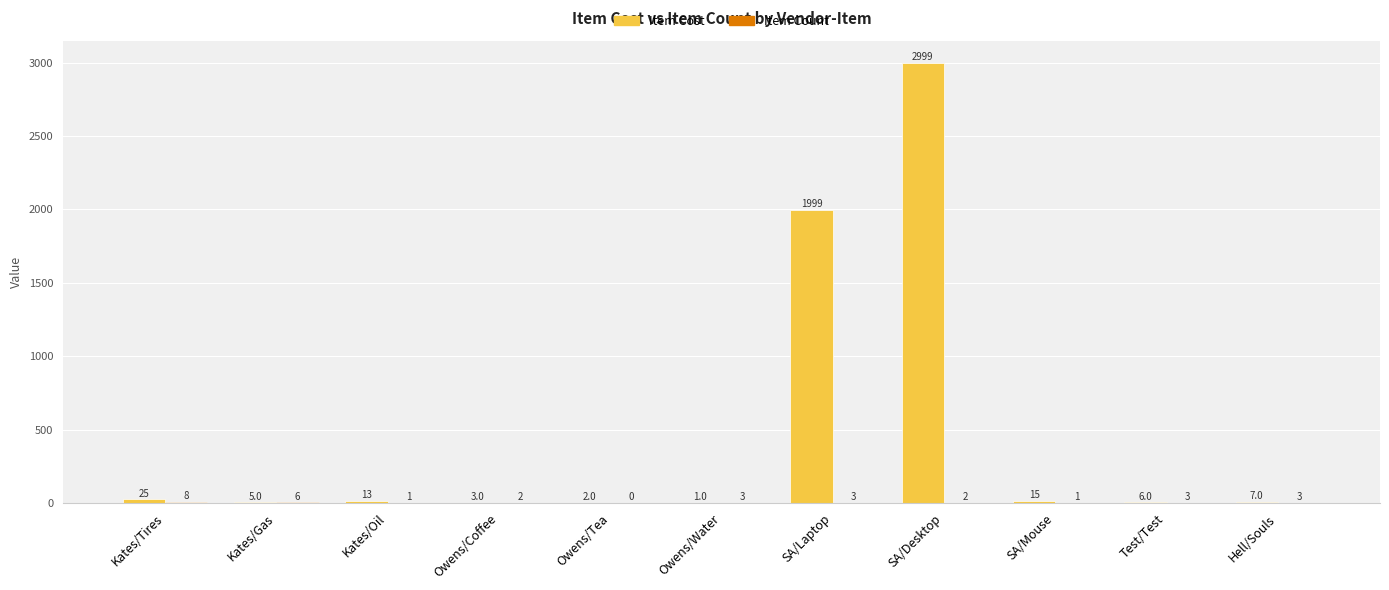

What value does the Item Cost series have at Test/Test?

6.0